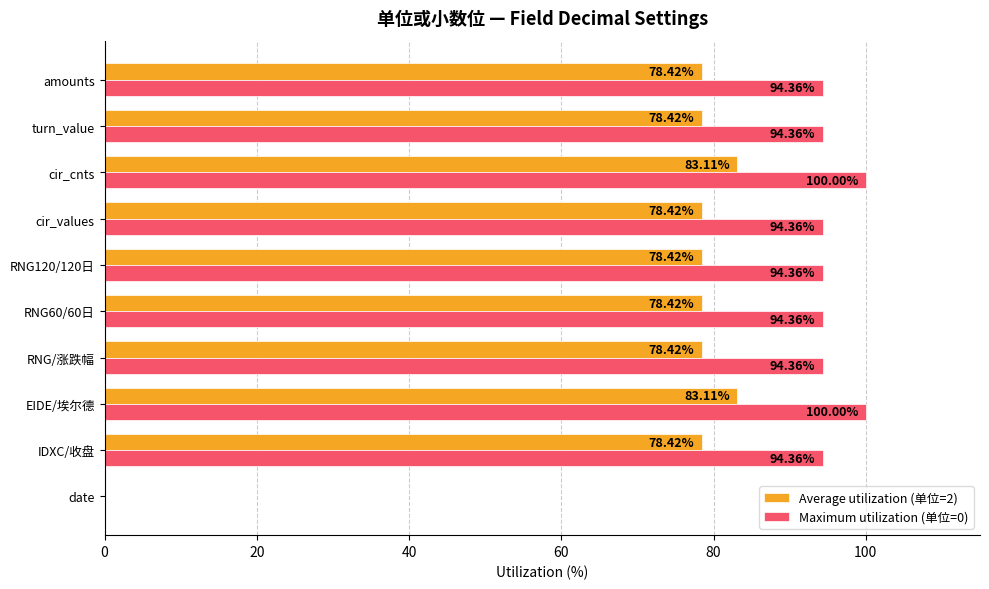

What is the highest value of the Average utilization (单位=2) series?

83.1